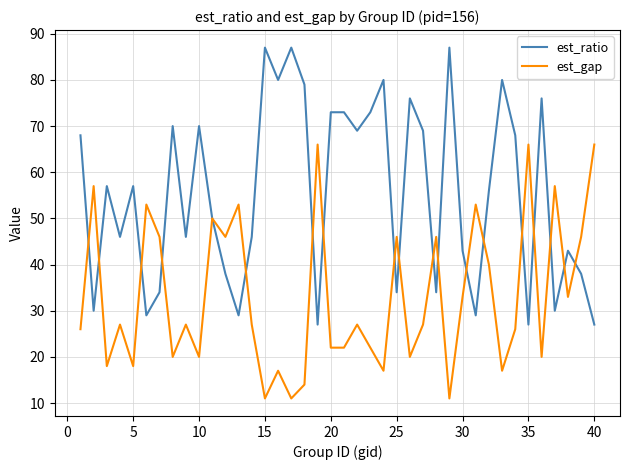

Which series has the widest spread of values?

est_ratio